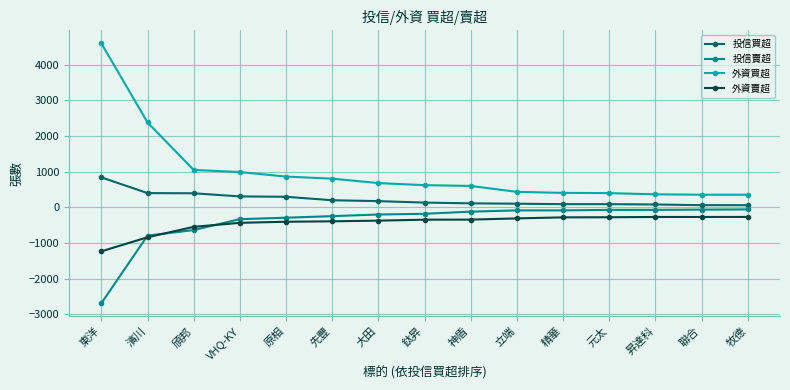

The 投信賣超 series shows -200 at 大田. True or false?

True